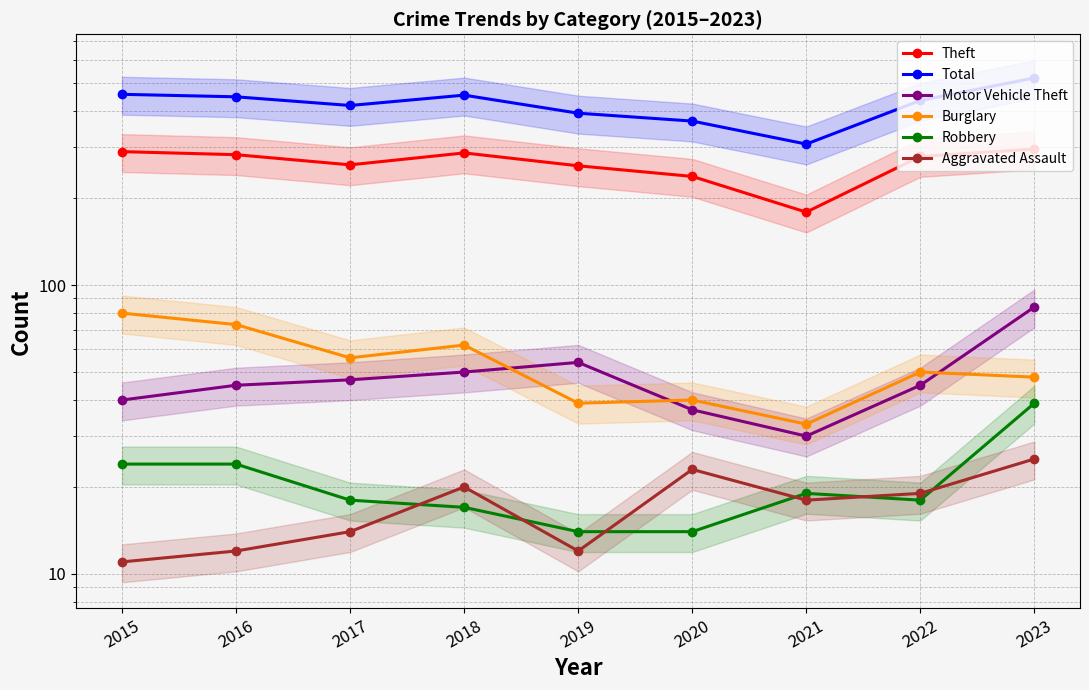

What is the sum of all Aggravated Assault values?

154